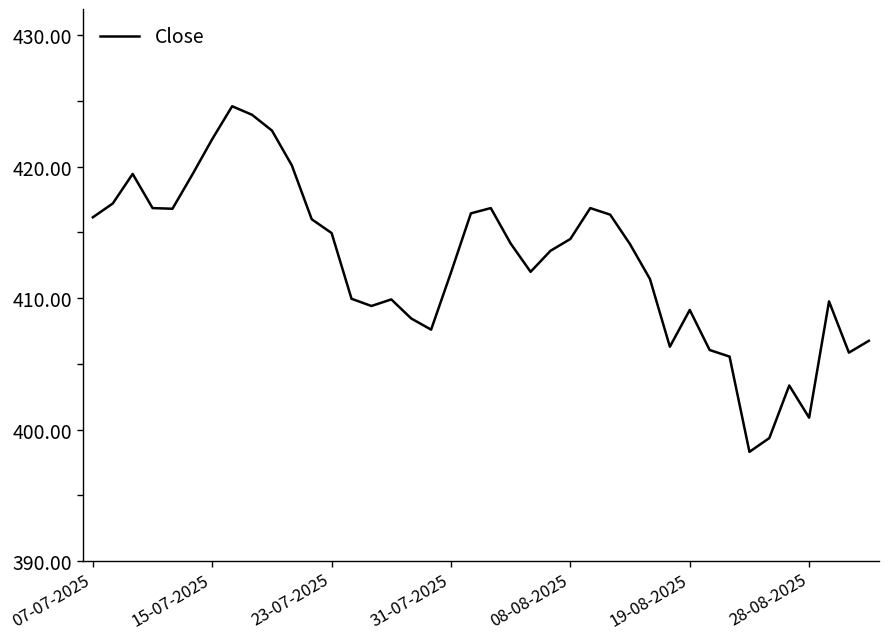

True or false: the data has more than 0 interior local peaks.

True